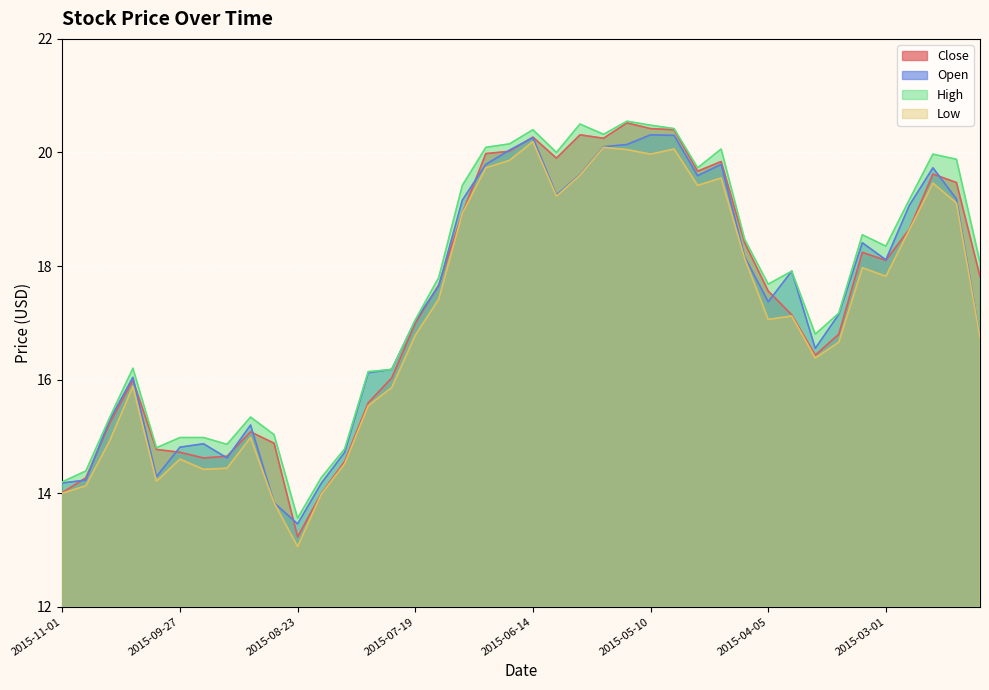

How many lines are shown in the chart?

4